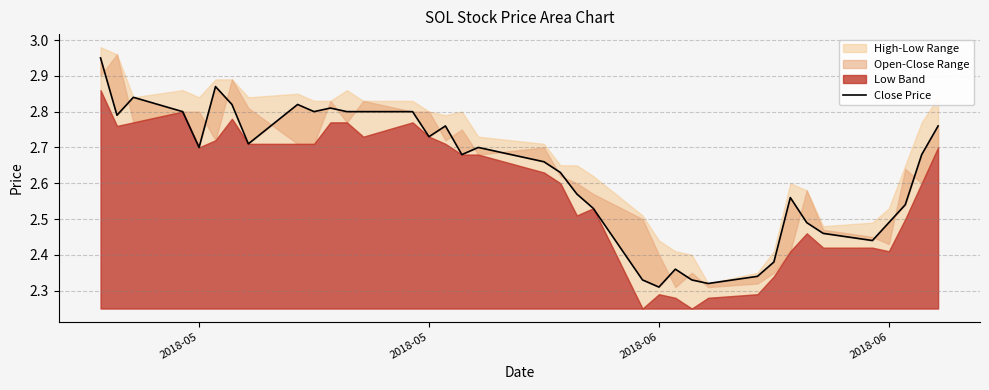

What is the value of the 27th point from the left?

2.3